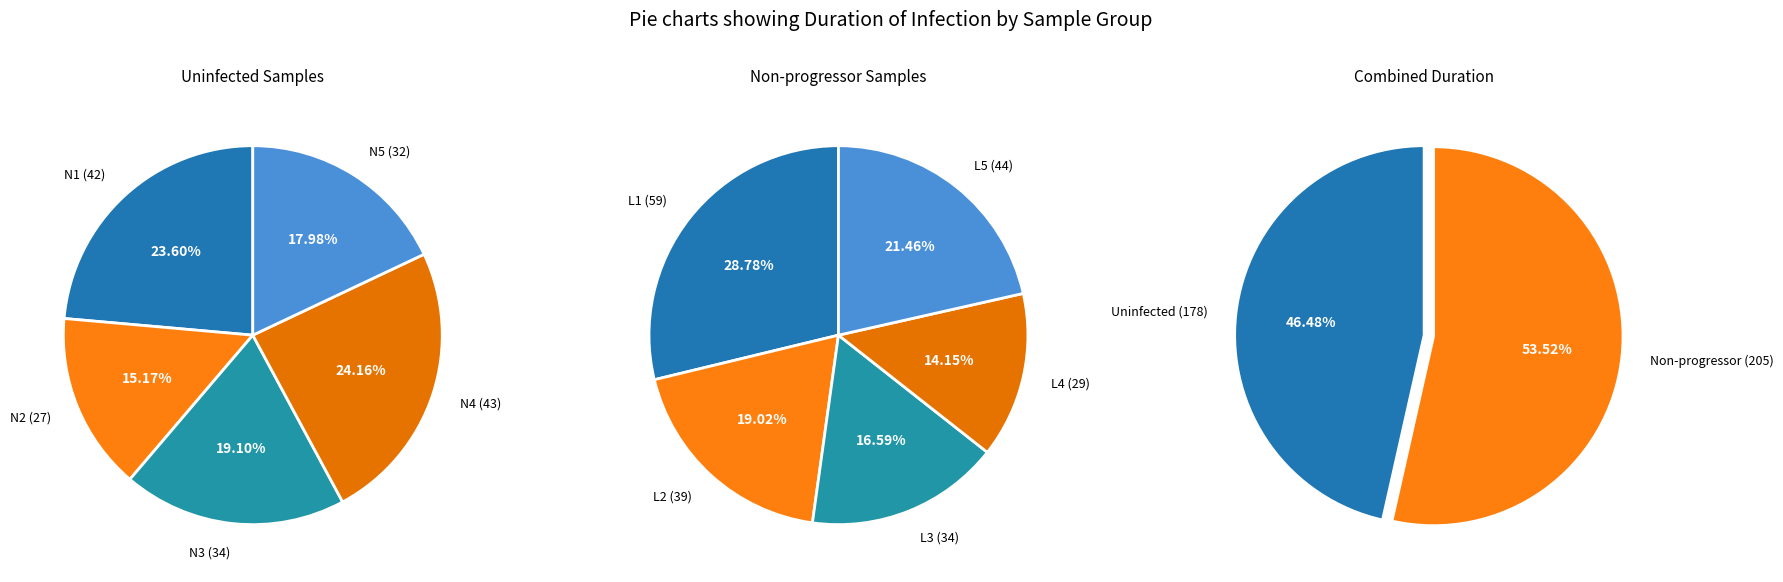

Is it true that 4 is 18% of the pie?

True